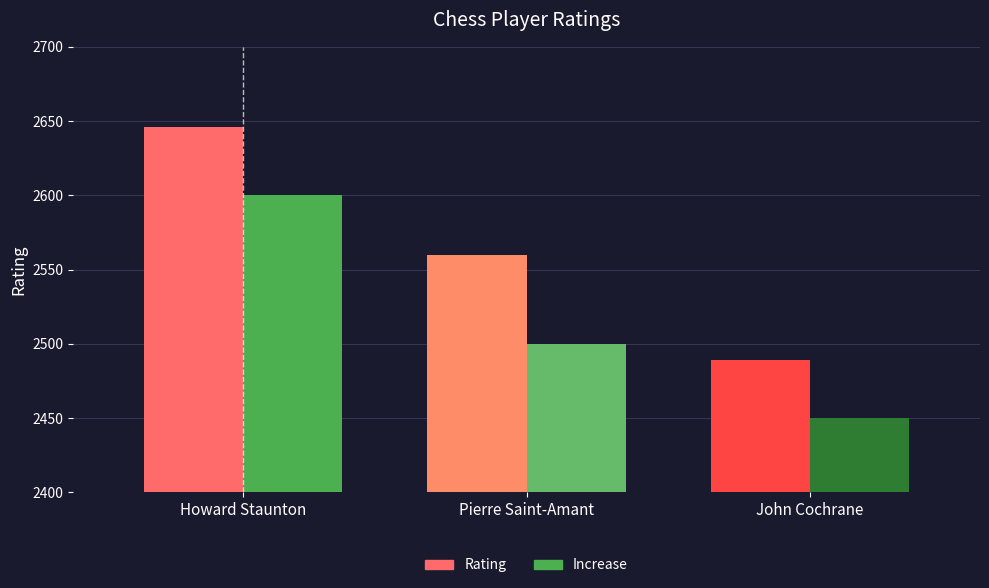

How many values in the Rating series are below 2560?

1